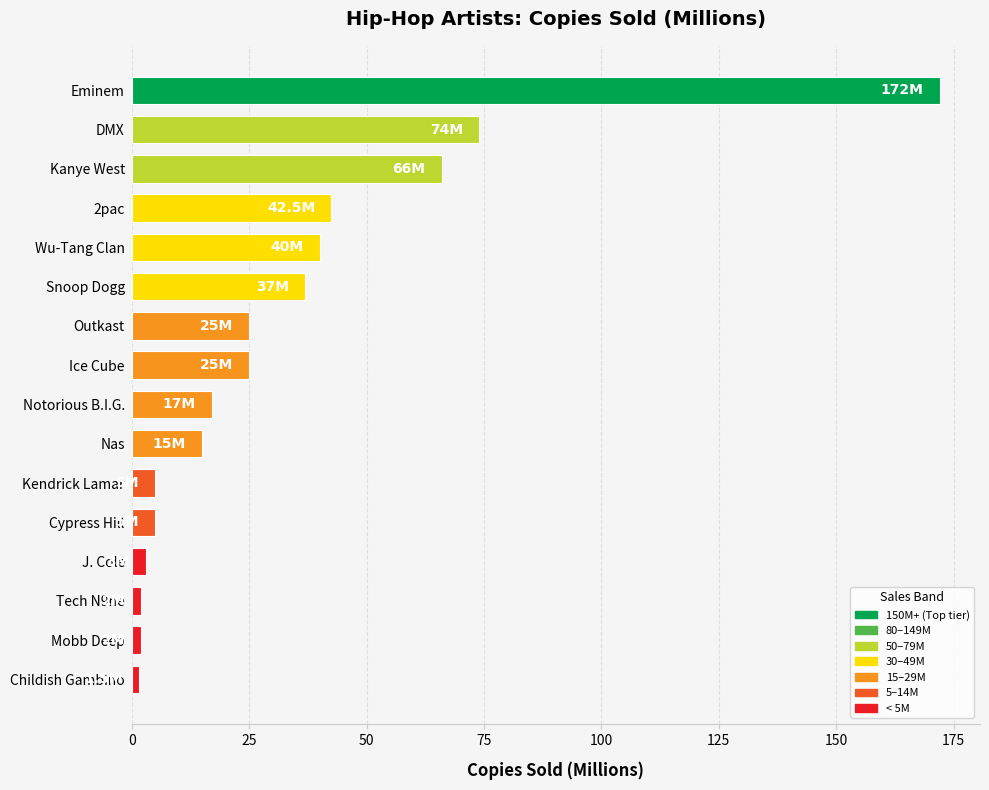

What is the difference between the maximum and minimum values?

170.5